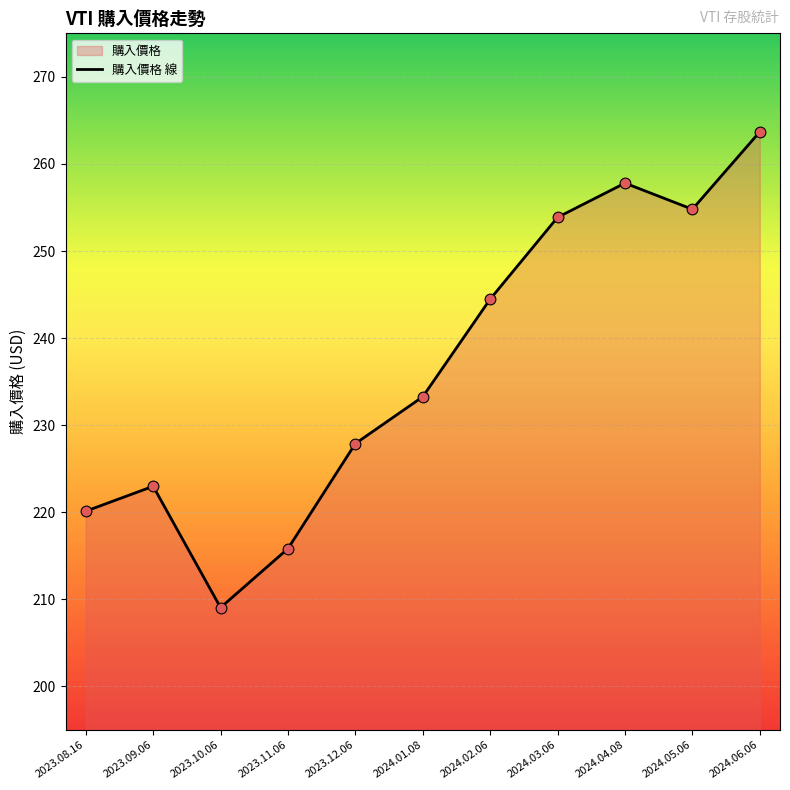

Which has a higher value, 2024.03.06 or 2023.08.16?

2024.03.06